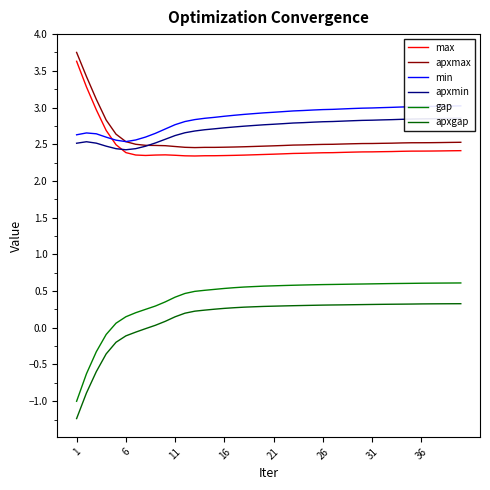

What is the lowest value of the gap series?

-1.0